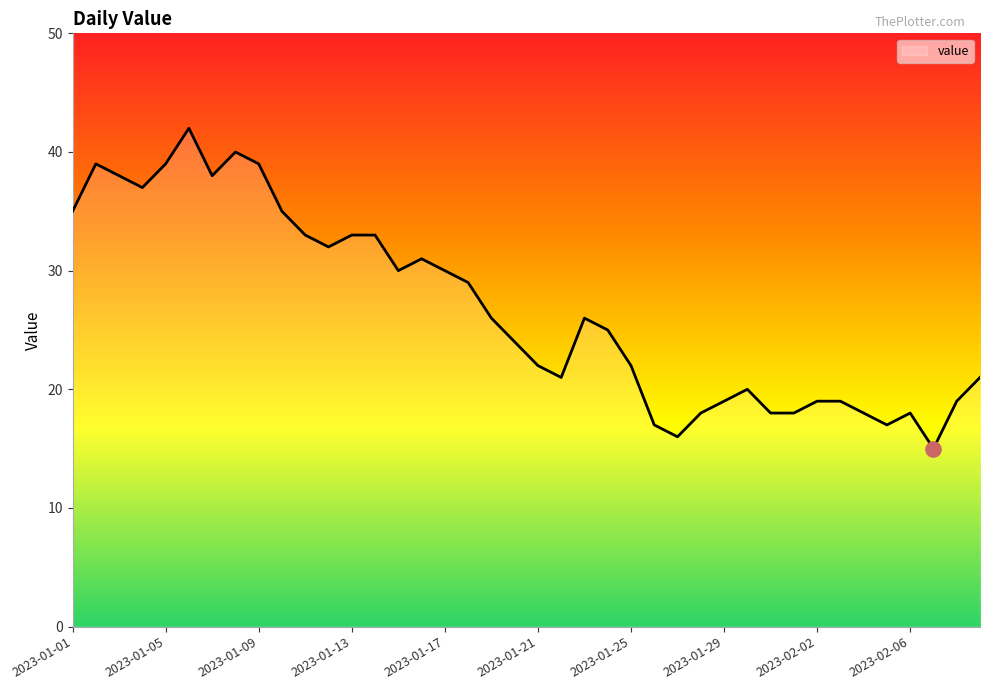

What is the difference between the maximum and minimum values?

27